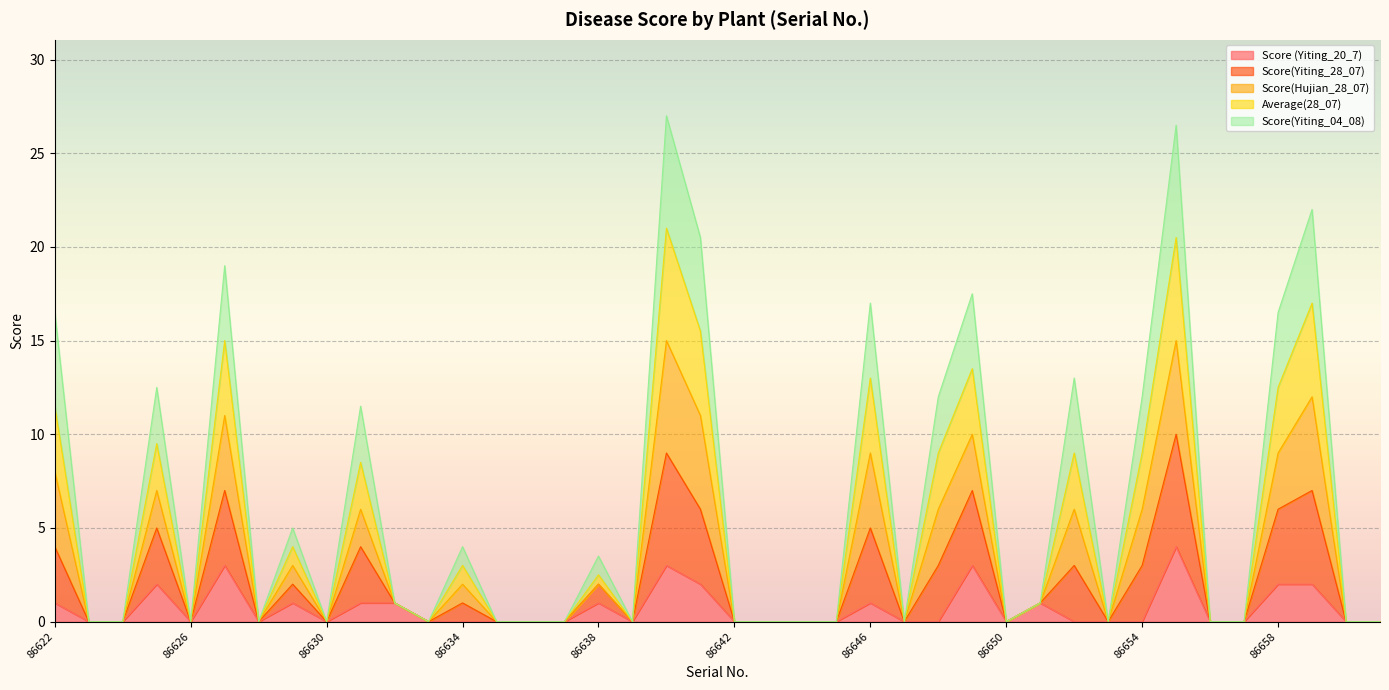

Which label corresponds to the largest value in the chart?

86640